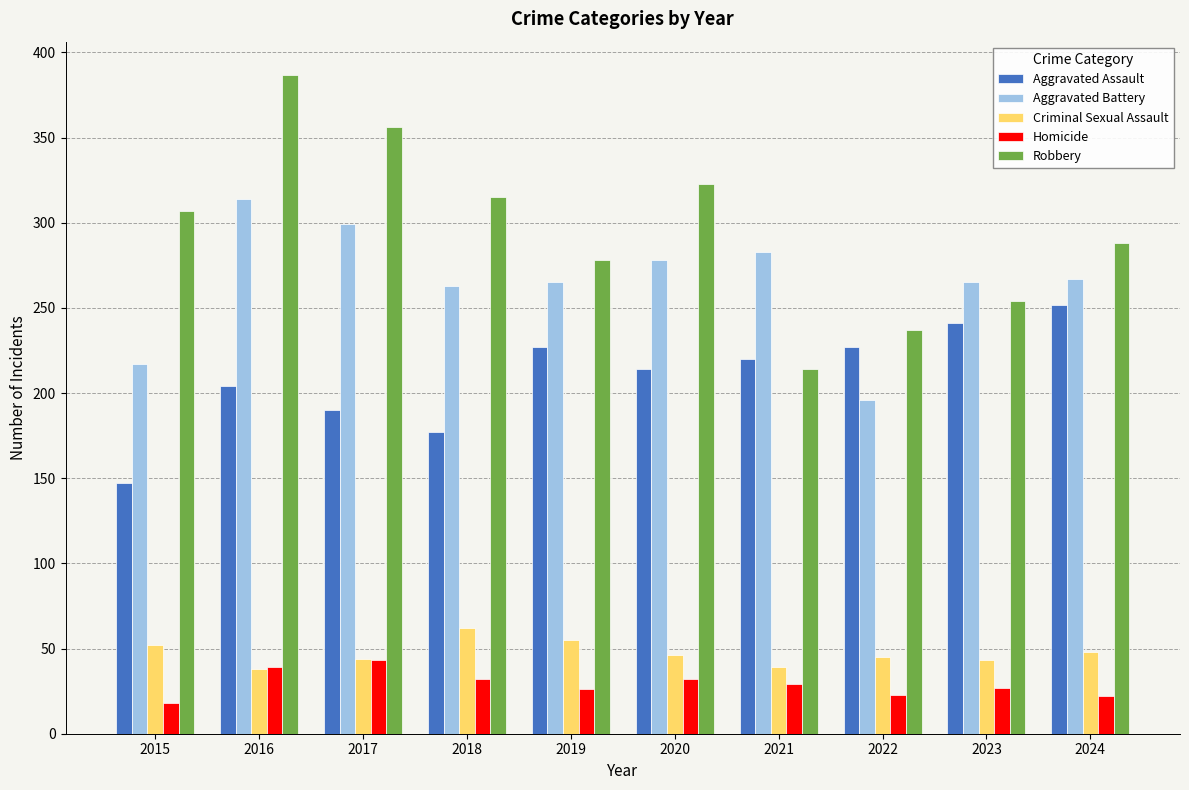

What is the greatest value displayed?

387